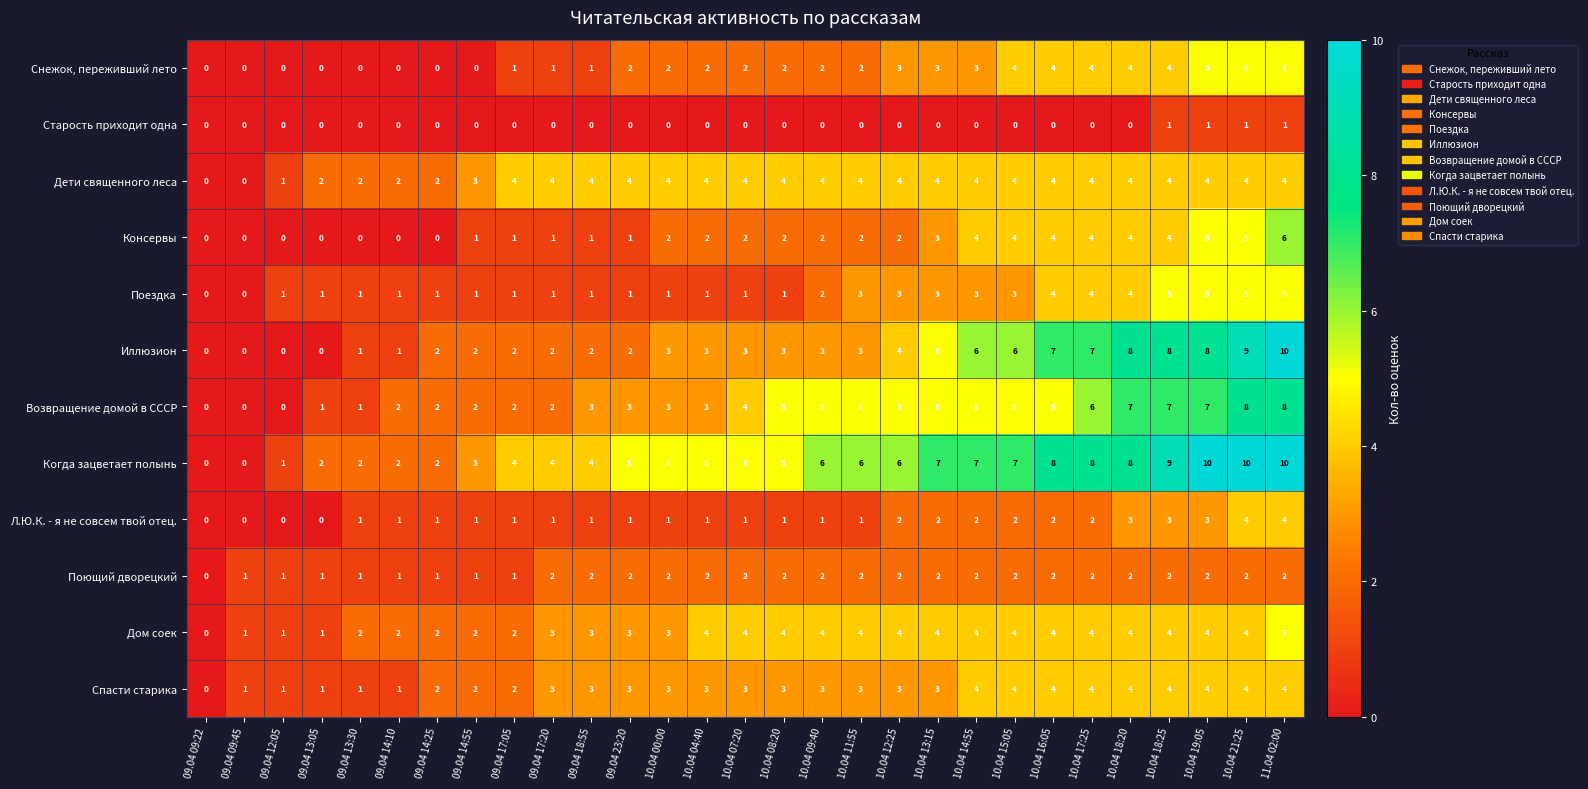

Which series changed the most between 09.04 12:05 and 11.04 02:00?

Иллюзион